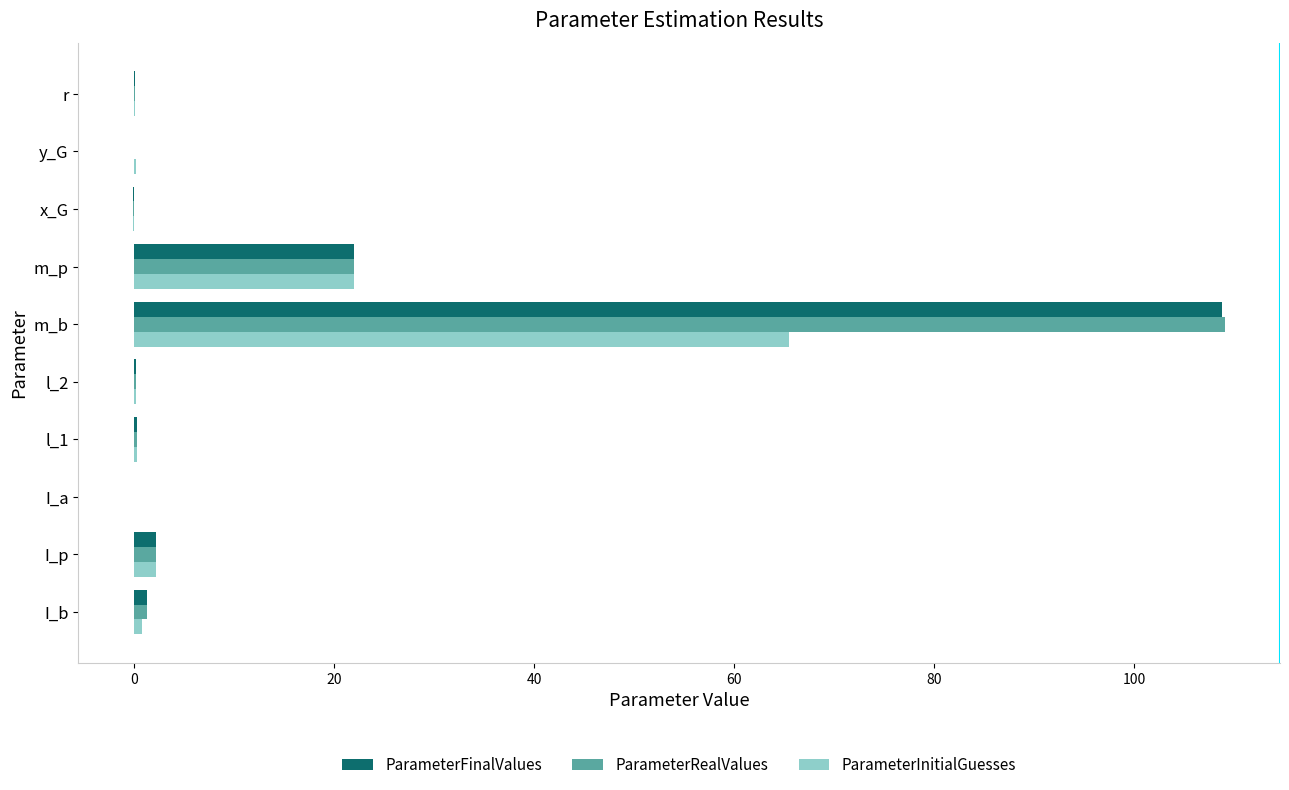

Is the value of ParameterFinalValues at y_G greater than the value of ParameterRealValues at m_p?

No